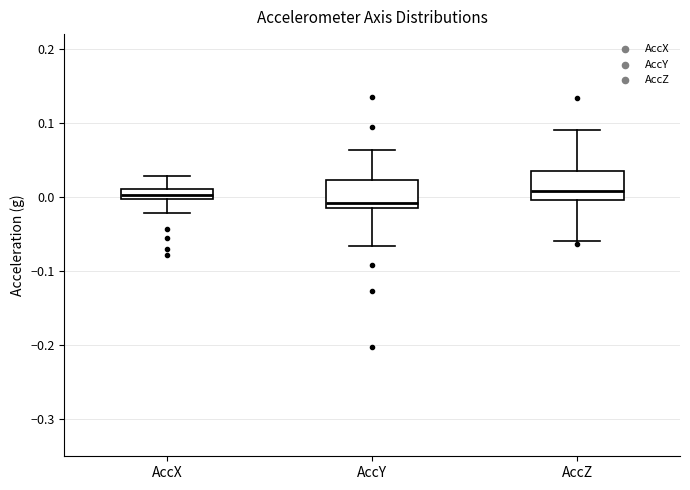

Where does the lower whisker of the box for AccZ end on the y-axis? The values are not printed on the chart, so give them approximately, as read against the axis.

-0.06